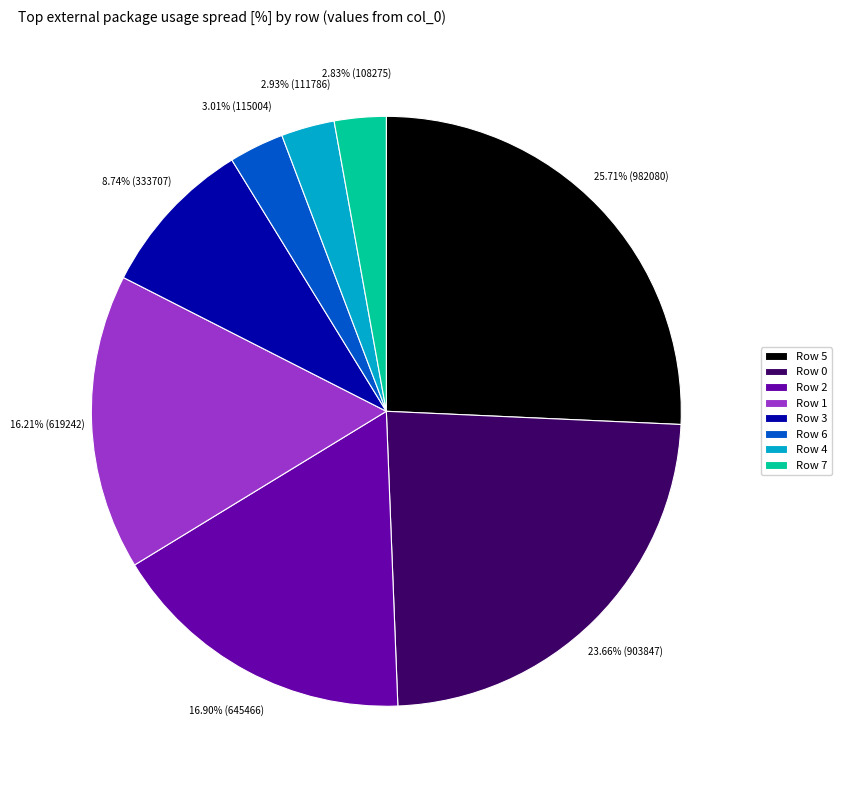

The Row 1 slice represents 10% of the pie. True or false?

False